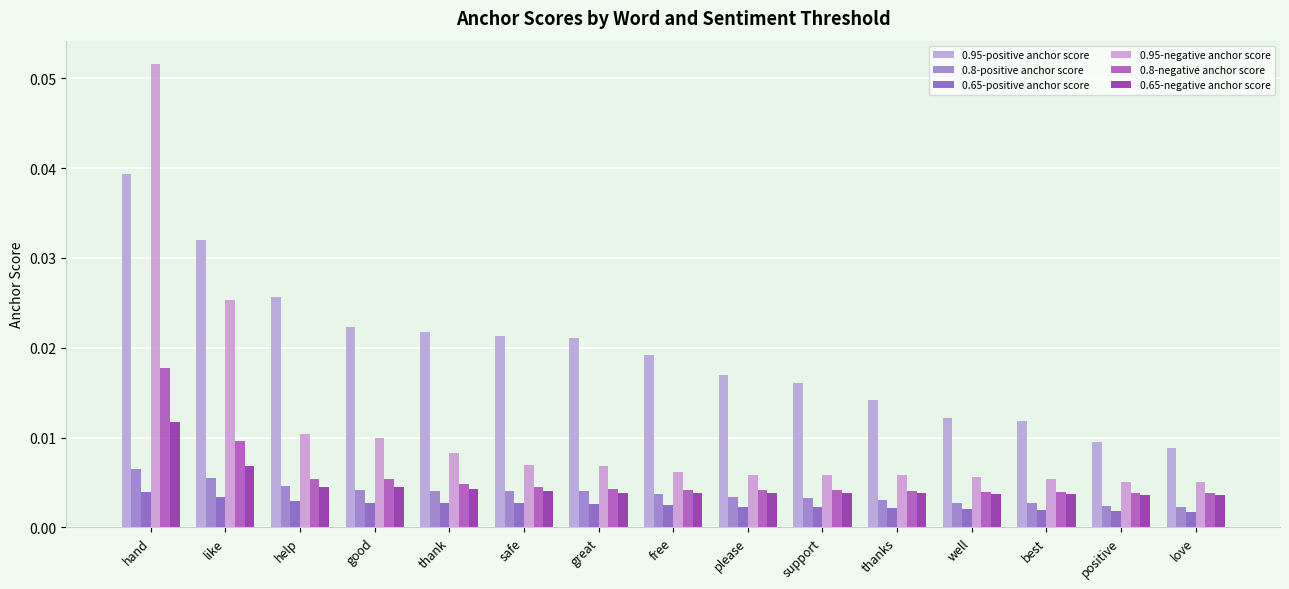

True or false: 0.8-positive anchor score has a value of 0.0 at positive.

True